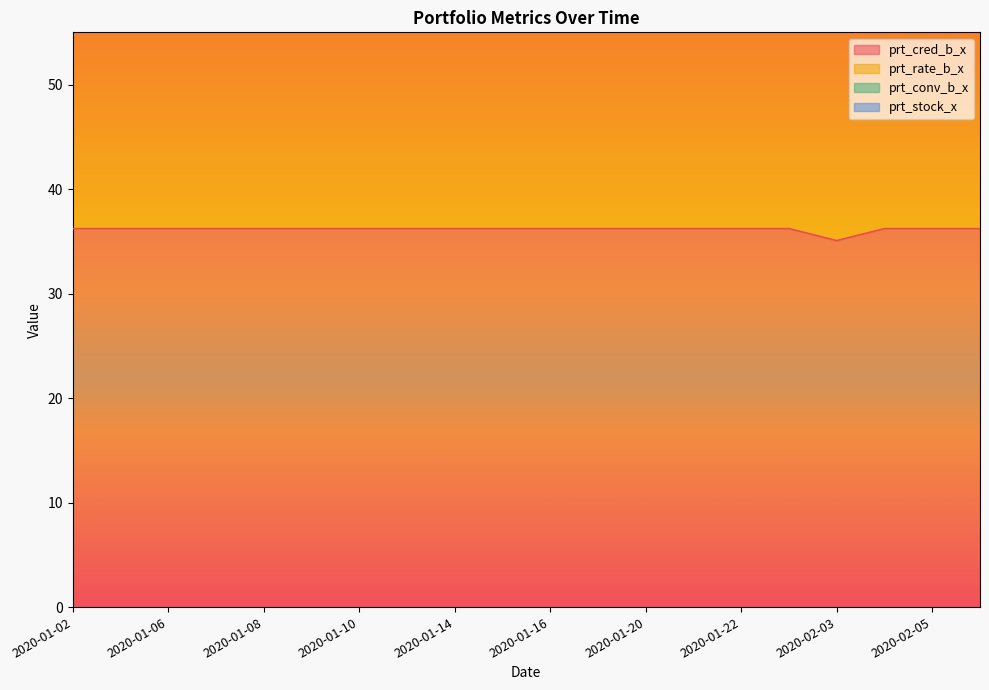

How many interior local valleys does the prt_cred_b_x series have?

1